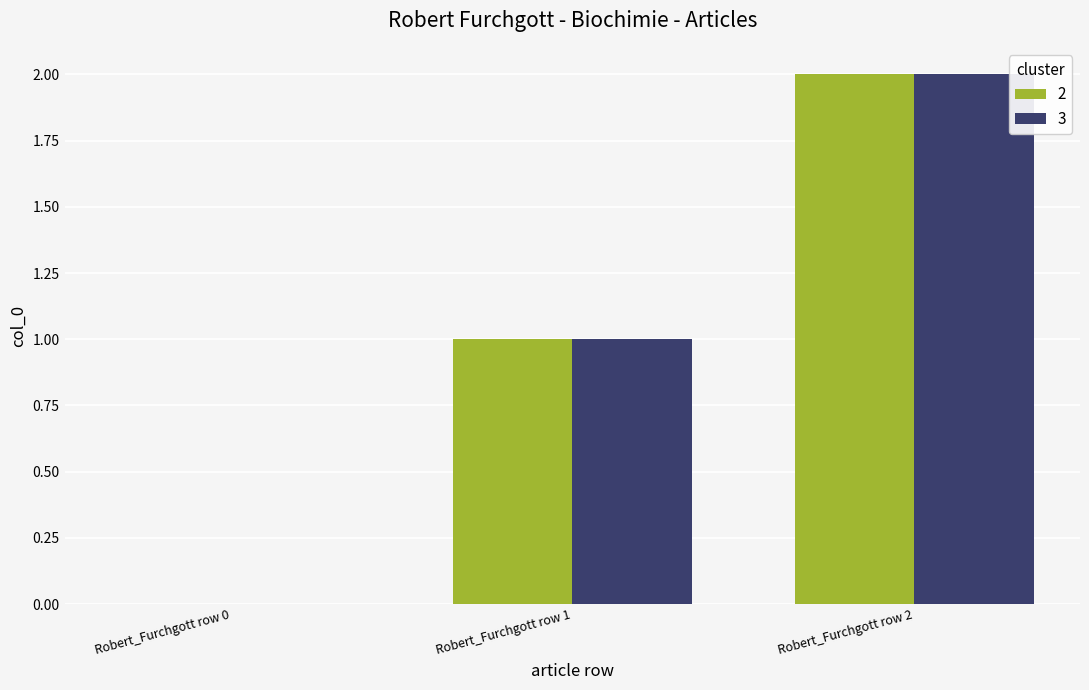

Is it true that 3 equals 3 at Robert_Furchgott row 2?

False